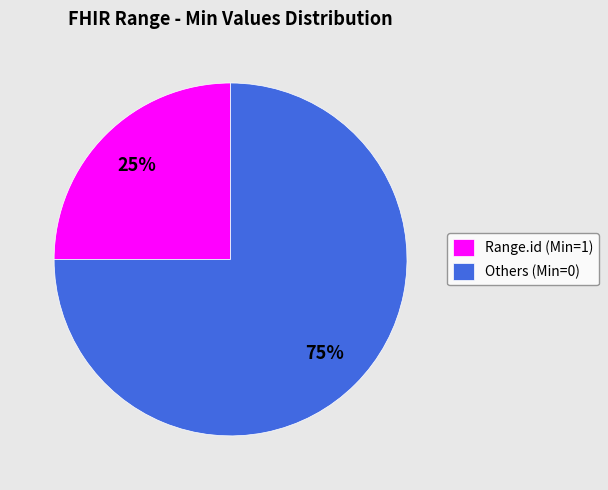

Which slice represents more than half of the pie?

Others (Min=0)